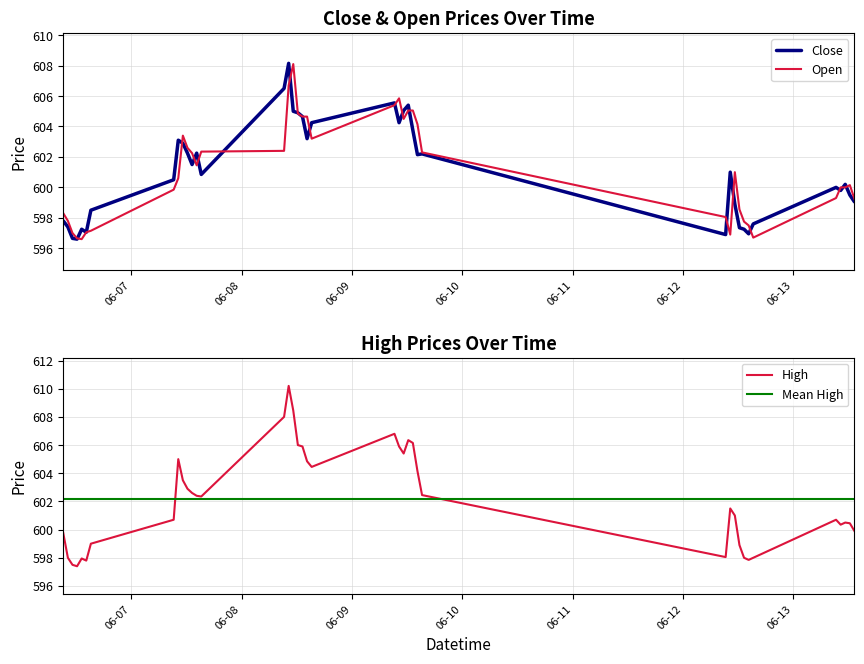

True or false: Close and High cross at least once.

False